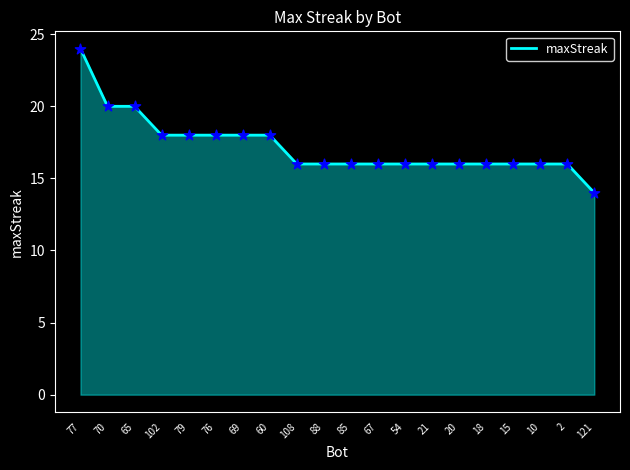

What is the change in value from 85 to 121?

-2